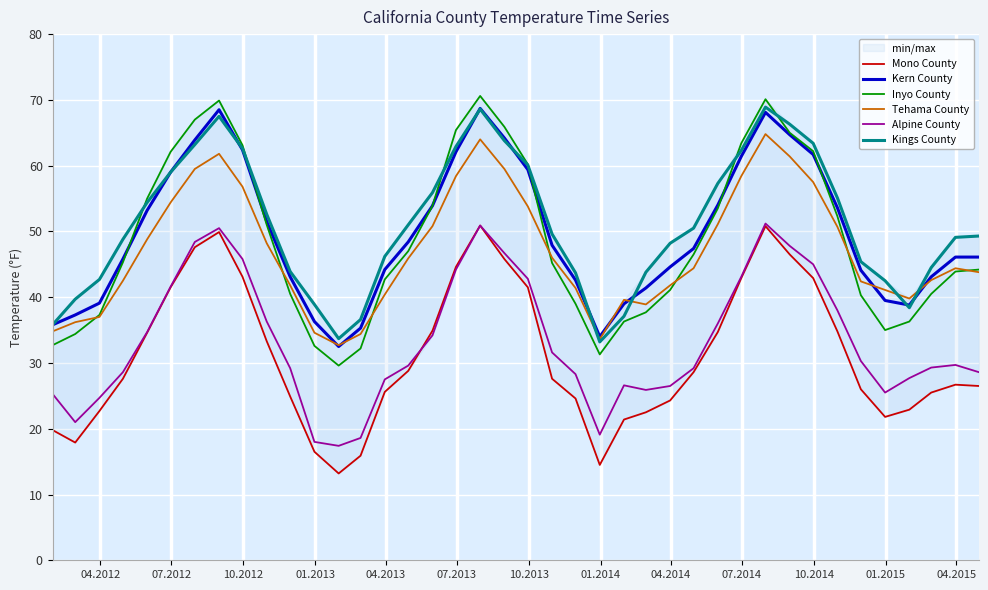

True or false: Mono County and Kings County cross at least once.

False